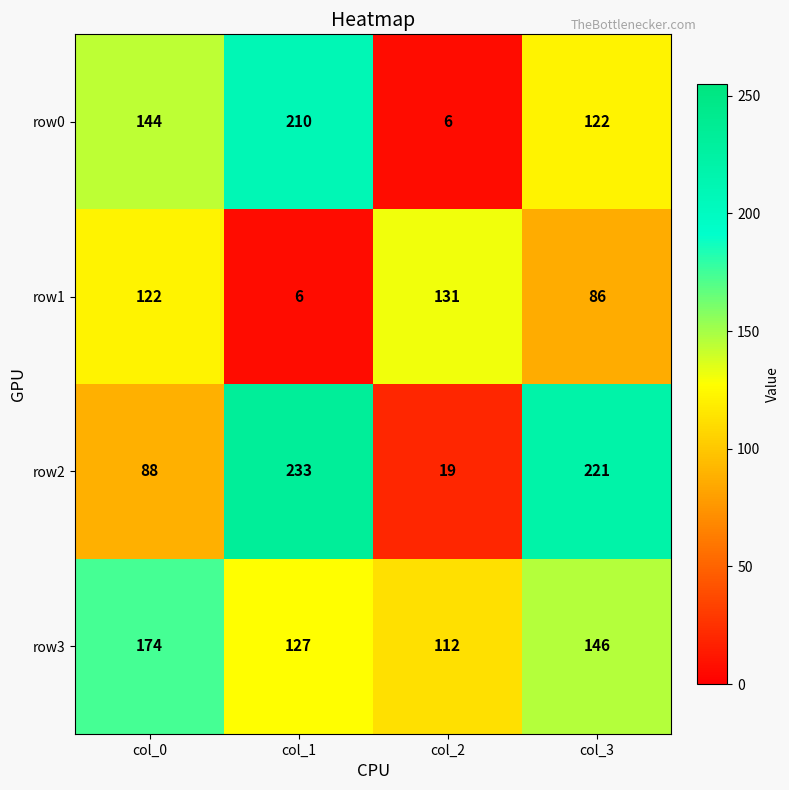

Rank the series by their maximum value, from highest to lowest.

row2, row0, row3, row1